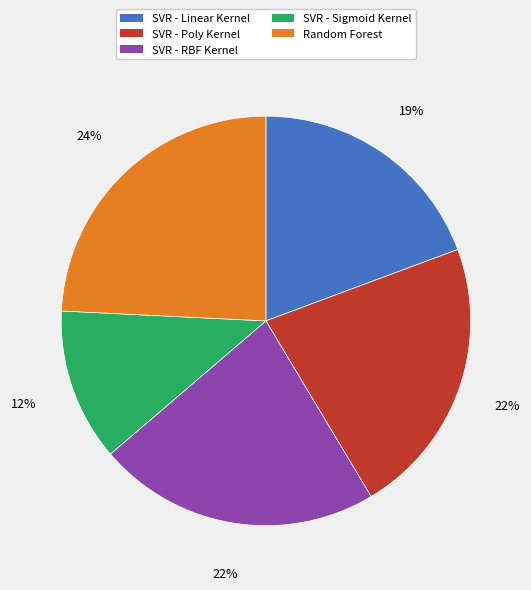

Do SVR - Poly Kernel and SVR - Linear Kernel together represent more than half of the pie?

No